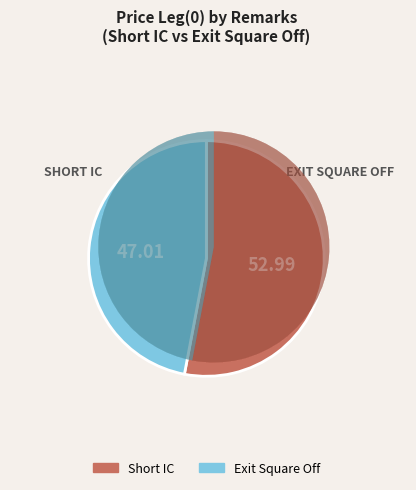

What percentage do Short IC and Exit Square Off together represent?

100.0%